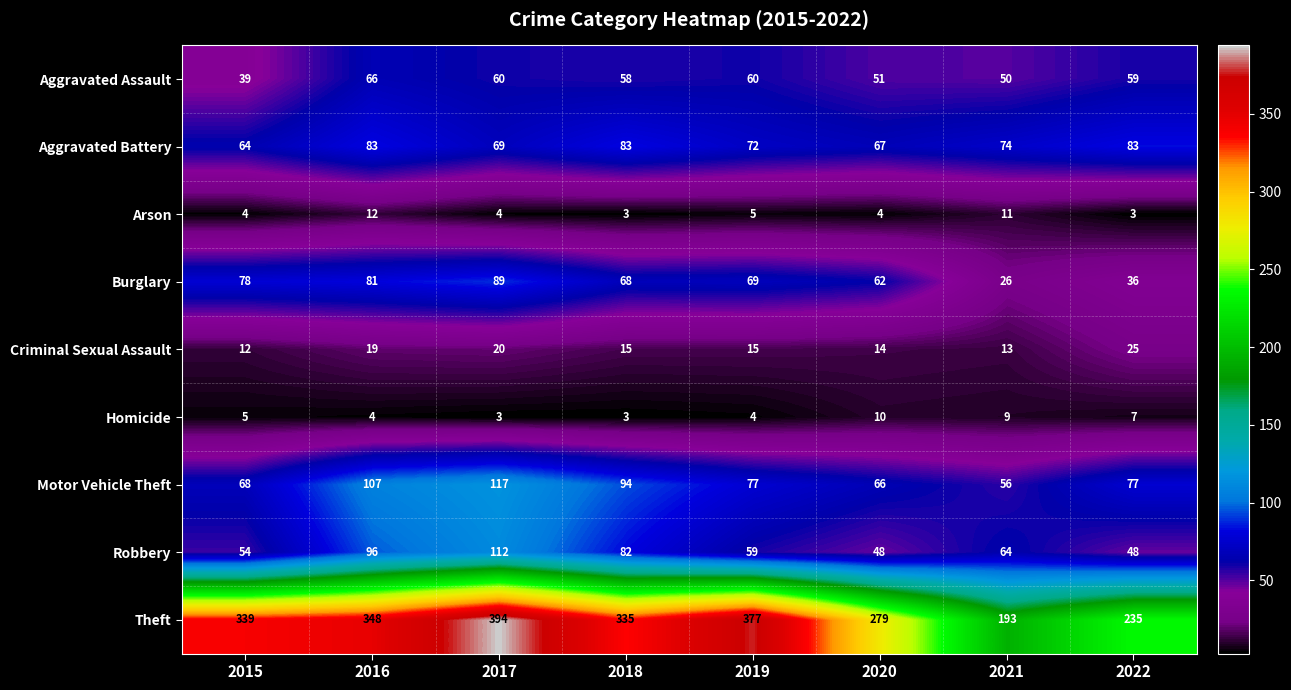

What is the highest value of the Homicide series?

10